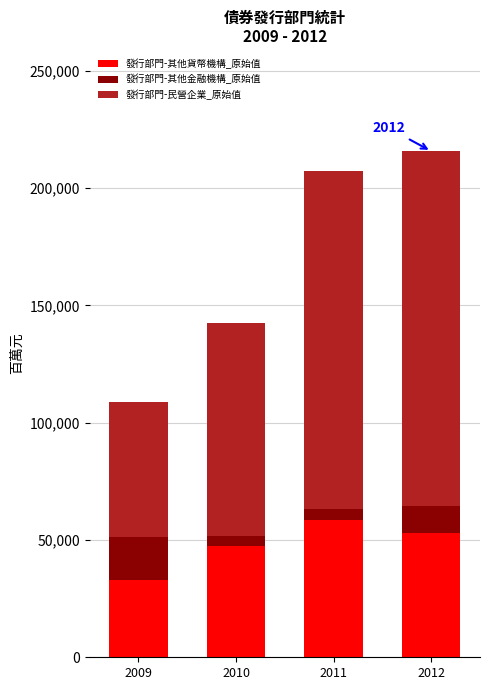

What is the lowest value of the 發行部門-其他貨幣機構_原始值 series?

32755